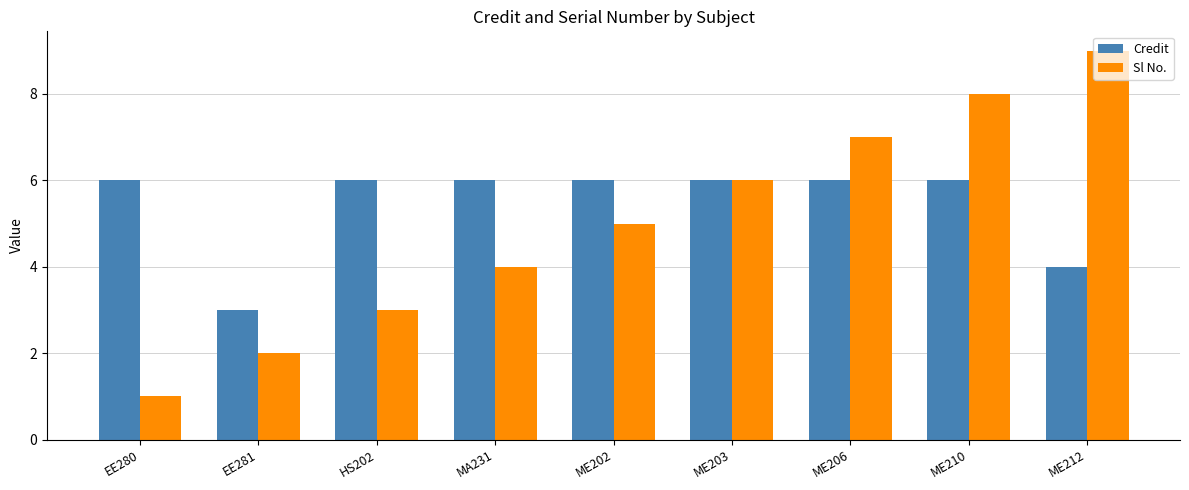

Does the chart contain stacked bars?

No